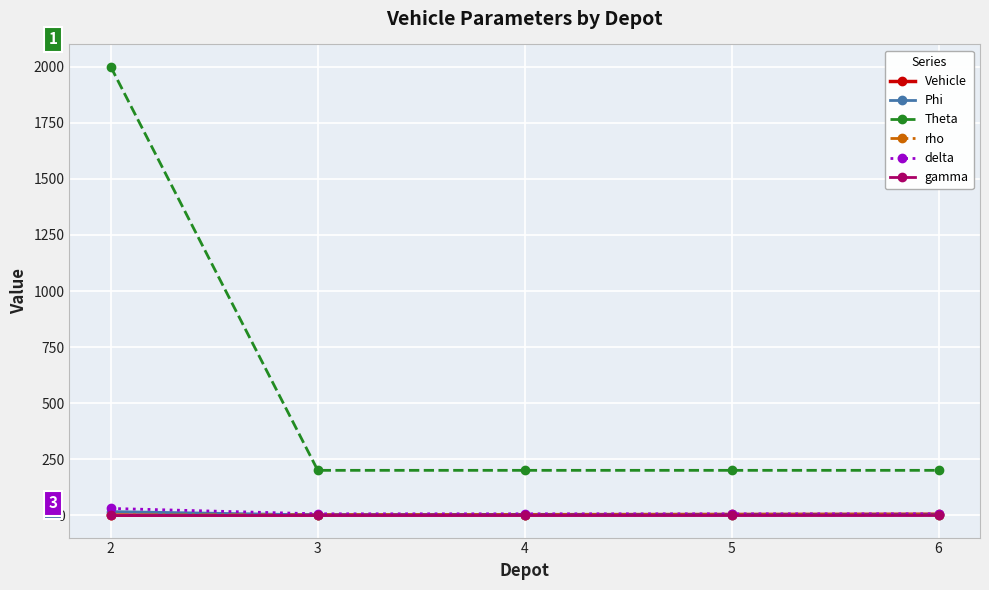

What is the greatest value displayed?

2000.0